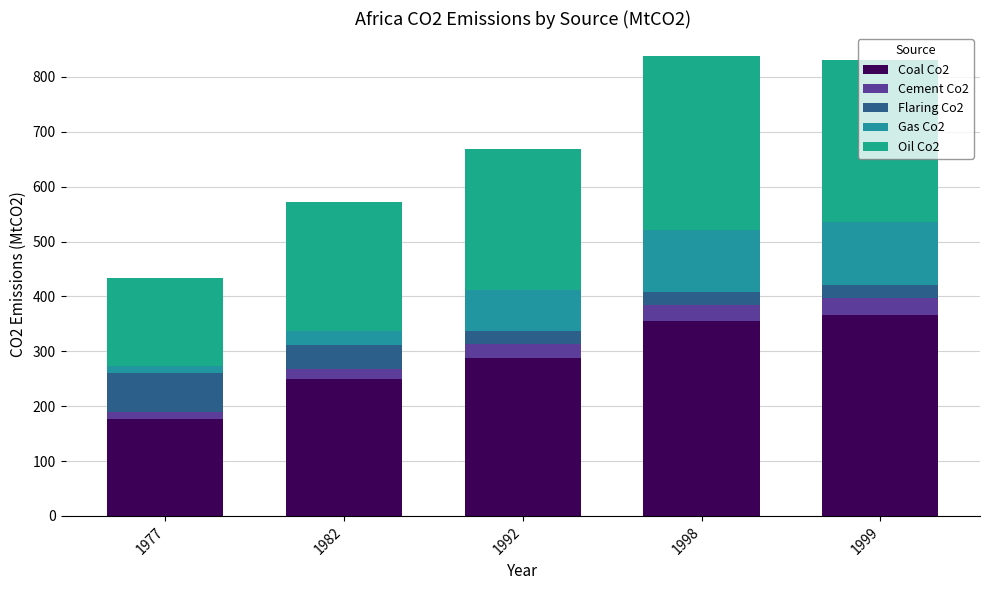

Between 1982 and 1992, which is larger?

1992